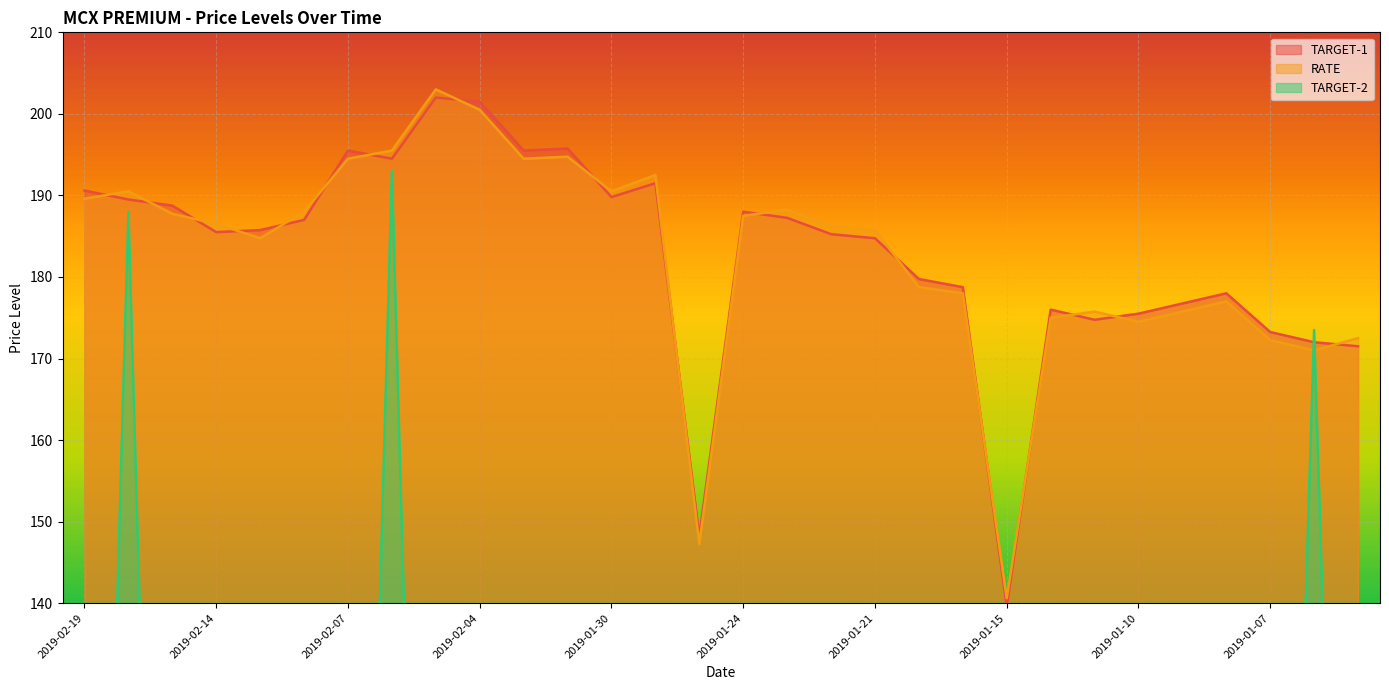

The TARGET-2 series shows 0.0 at 2019-01-30. True or false?

True